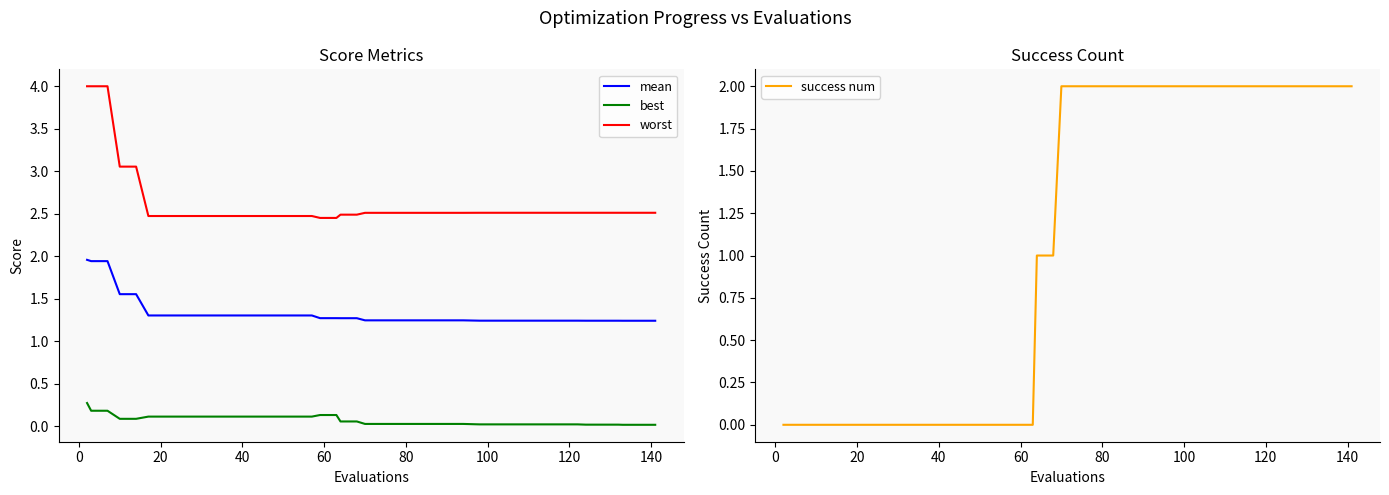

True or false: worst and mean cross at least once.

False